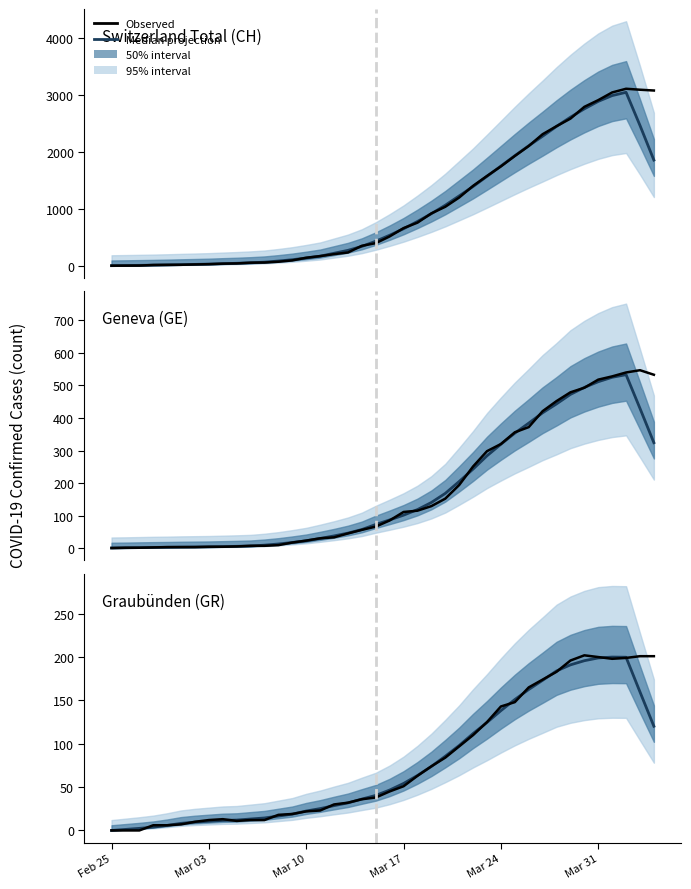

True or false: Median projection and Observed intersect in this chart.

True